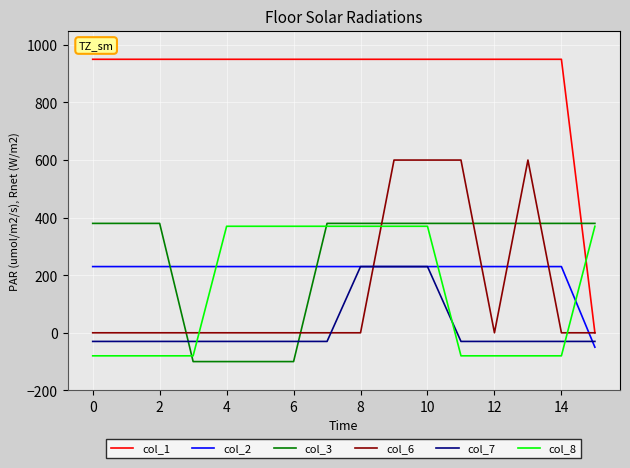

Which series has the largest total across all categories?

col_1